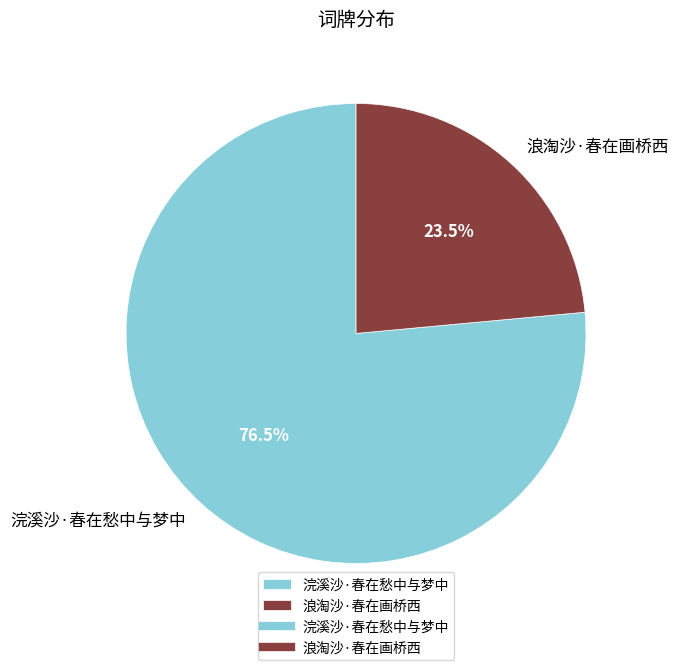

Rank the categories by value from lowest to highest.

浪淘沙·春在画桥西, 浣溪沙·春在愁中与梦中